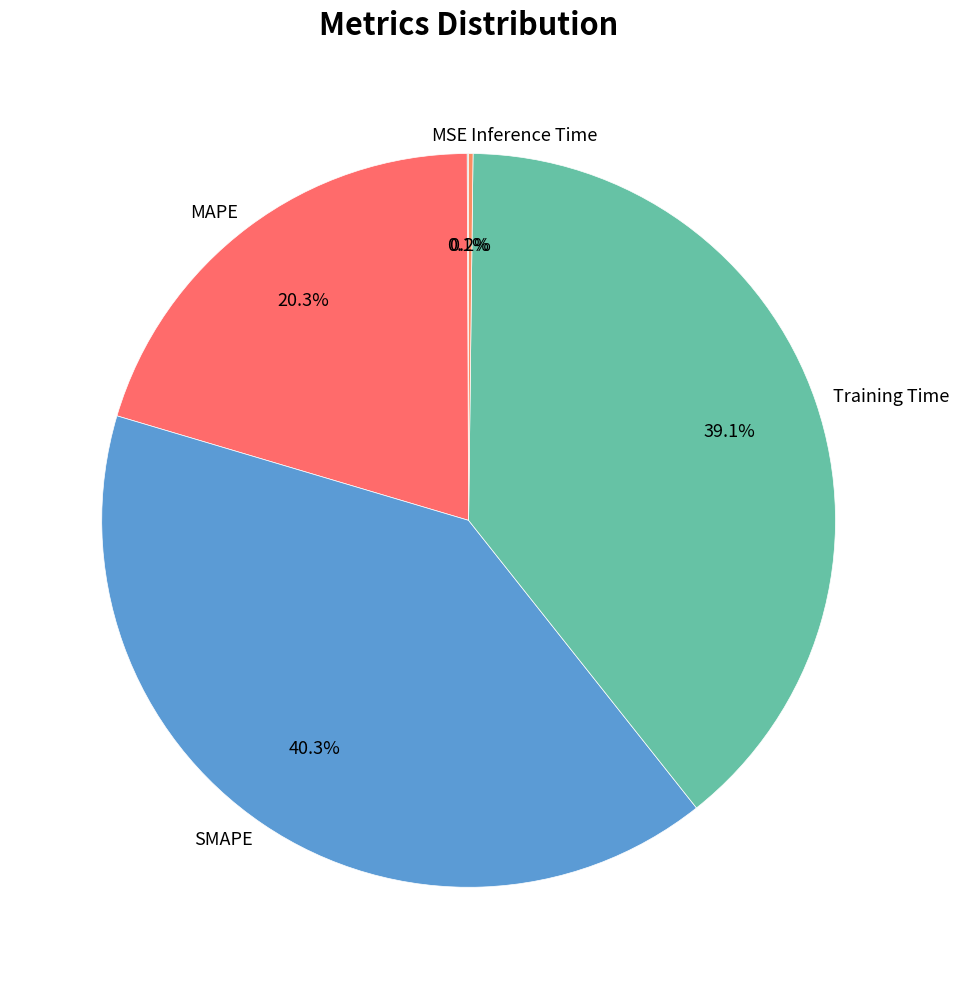

To the nearest percent, what portion does Training Time represent?

39%